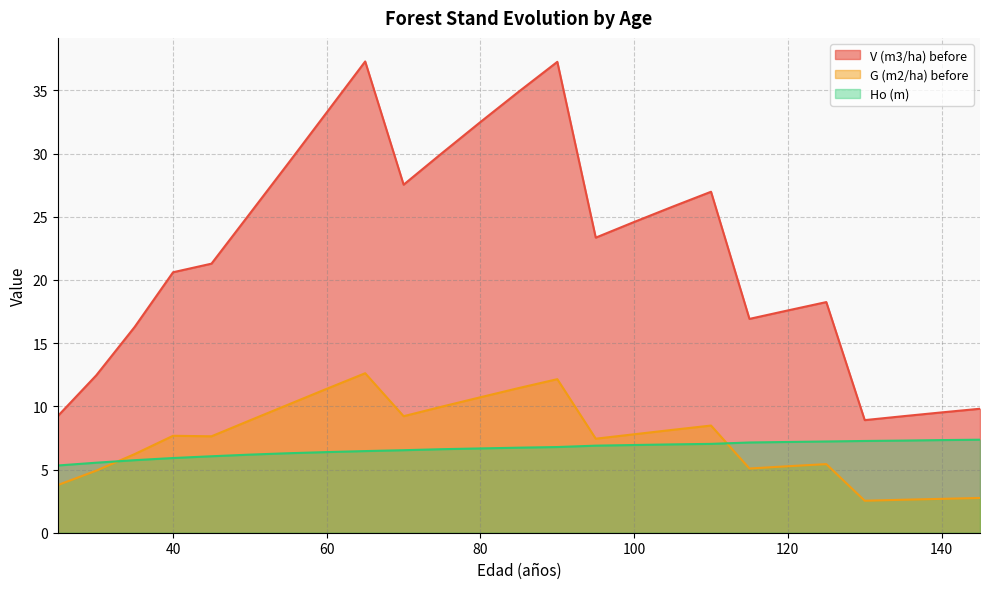

What is the total value across all series at 80?

49.9